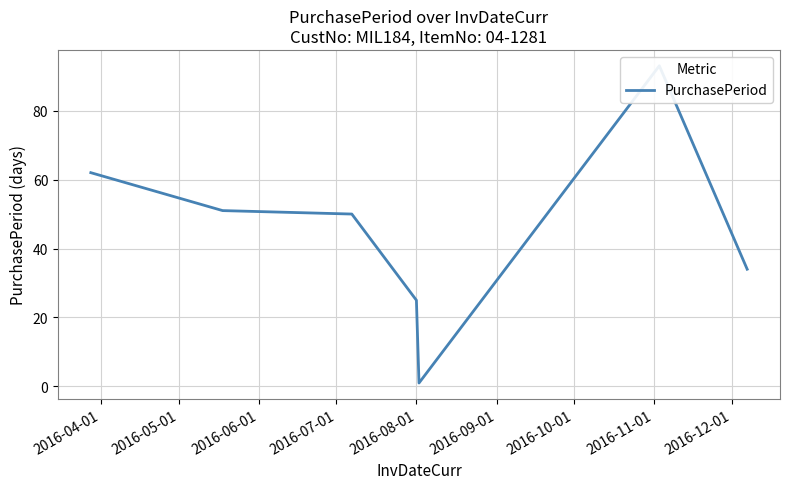

How many lines are shown in the chart?

1